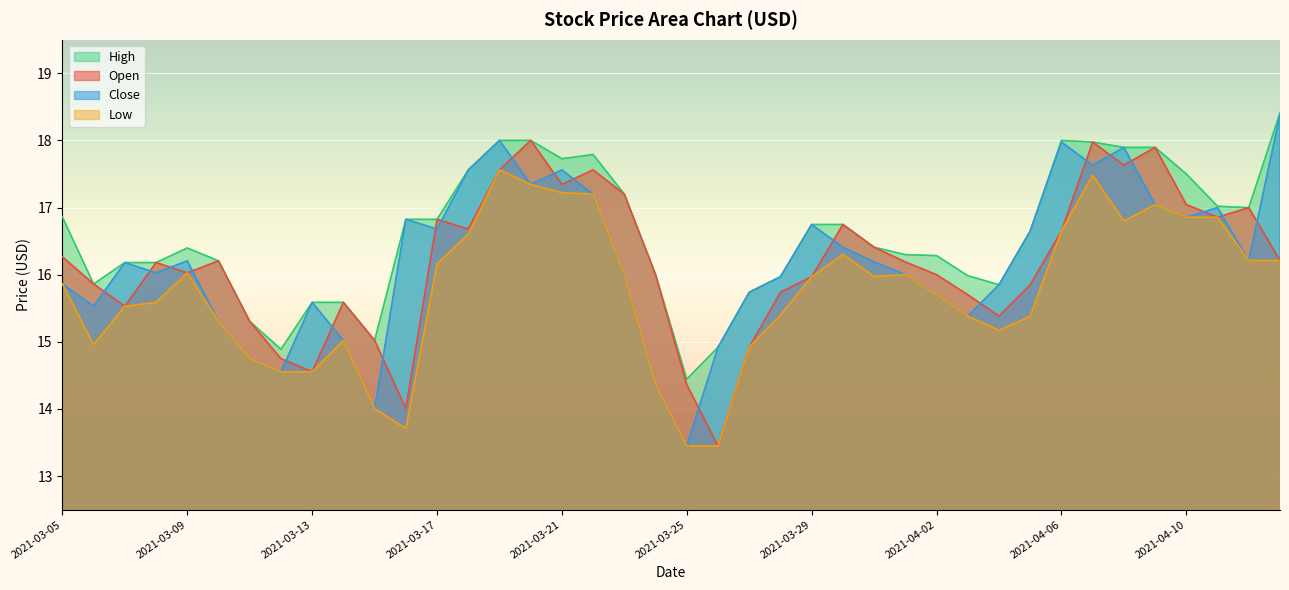

Reading left to right, extract all data points from this chart.

Open: 16.3	15.9	15.5	16.2	16.0	16.2	15.3	14.8	14.6	15.6	15.0	14.0	16.8	16.7	17.6	18.0	17.3	17.6	17.2	16.0	14.4	13.4	14.9	15.7	16.0	16.7	16.4	16.2	16.0	15.7	15.4	15.8	16.6	18.0	17.6	17.9	17.0	16.9	17.0	16.2
Close: 15.9	15.5	16.2	16.0	16.2	15.3	14.8	14.6	15.6	15.0	14.0	16.8	16.7	17.6	18.0	17.3	17.6	17.2	16.0	14.4	13.4	14.9	15.7	16.0	16.7	16.4	16.2	16.0	15.7	15.4	15.8	16.6	18.0	17.6	17.9	17.0	16.9	17.0	16.2	18.4
High: 16.9	15.9	16.2	16.2	16.4	16.2	15.3	14.9	15.6	15.6	15.0	16.8	16.8	17.6	18.0	18.0	17.7	17.8	17.2	16.0	14.4	14.9	15.7	16.0	16.7	16.7	16.4	16.3	16.3	16.0	15.8	16.6	18.0	18.0	17.9	17.9	17.5	17.0	17.0	18.4
Low: 15.9	15.0	15.5	15.6	16.0	15.3	14.8	14.6	14.6	15.0	14.0	13.7	16.2	16.6	17.6	17.3	17.2	17.2	16.0	14.4	13.4	13.4	14.9	15.4	16.0	16.3	16.0	16.0	15.7	15.4	15.2	15.4	16.6	17.5	16.8	17.0	16.9	16.9	16.2	16.2